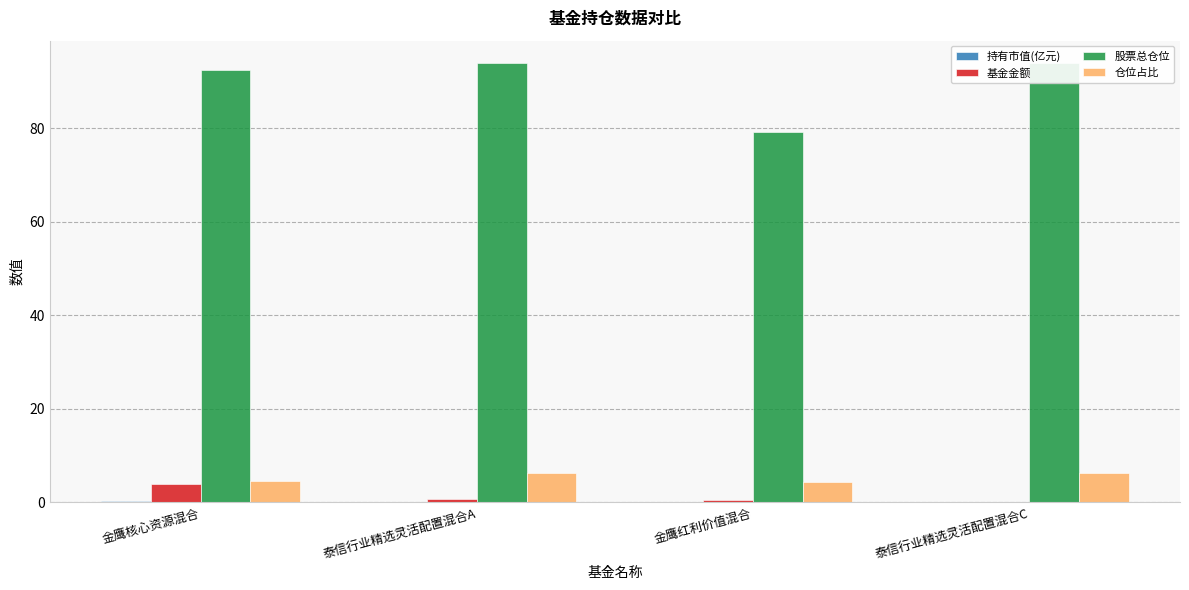

Which category has the highest value in the 股票总仓位 series?

泰信行业精选灵活配置混合A